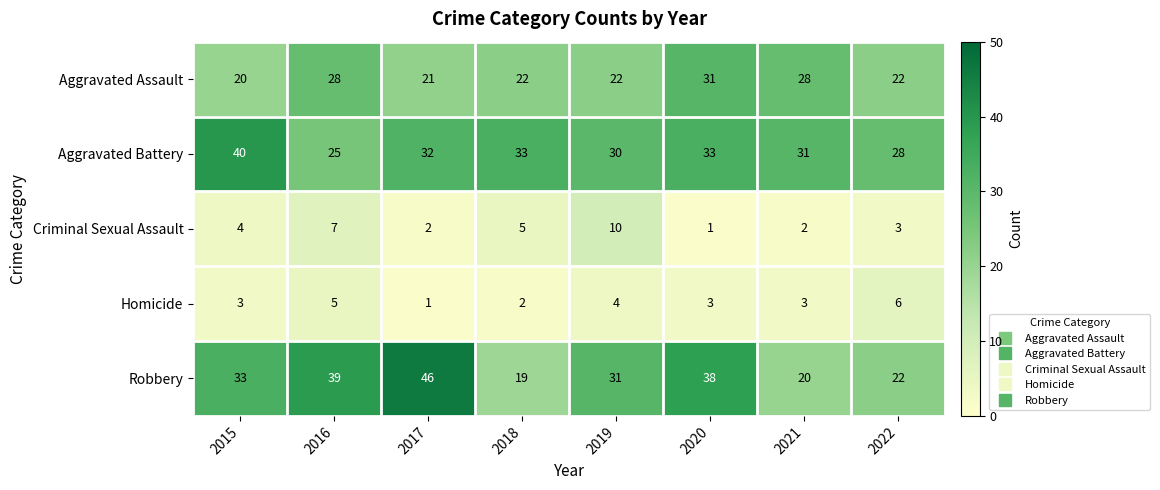

Between 2015 and 2017, which series saw the biggest shift?

Robbery